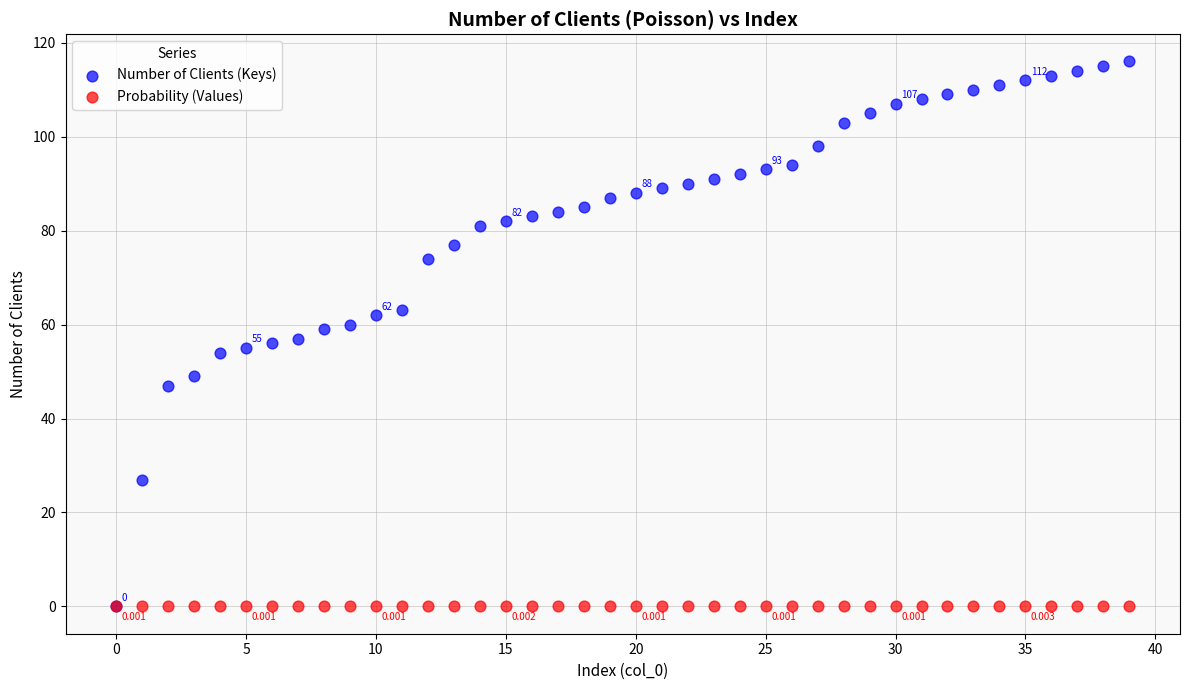

What are all the series names shown in the legend?

Number of Clients (Keys), Probability (Values)